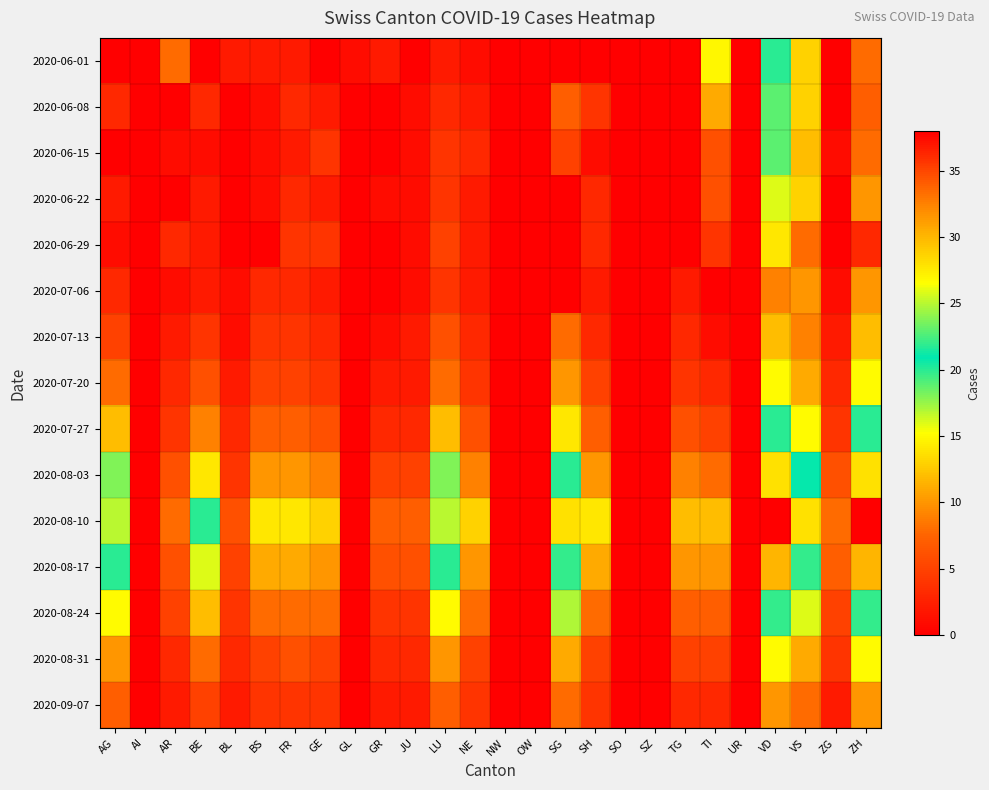

Count the number of categories in the chart.

26